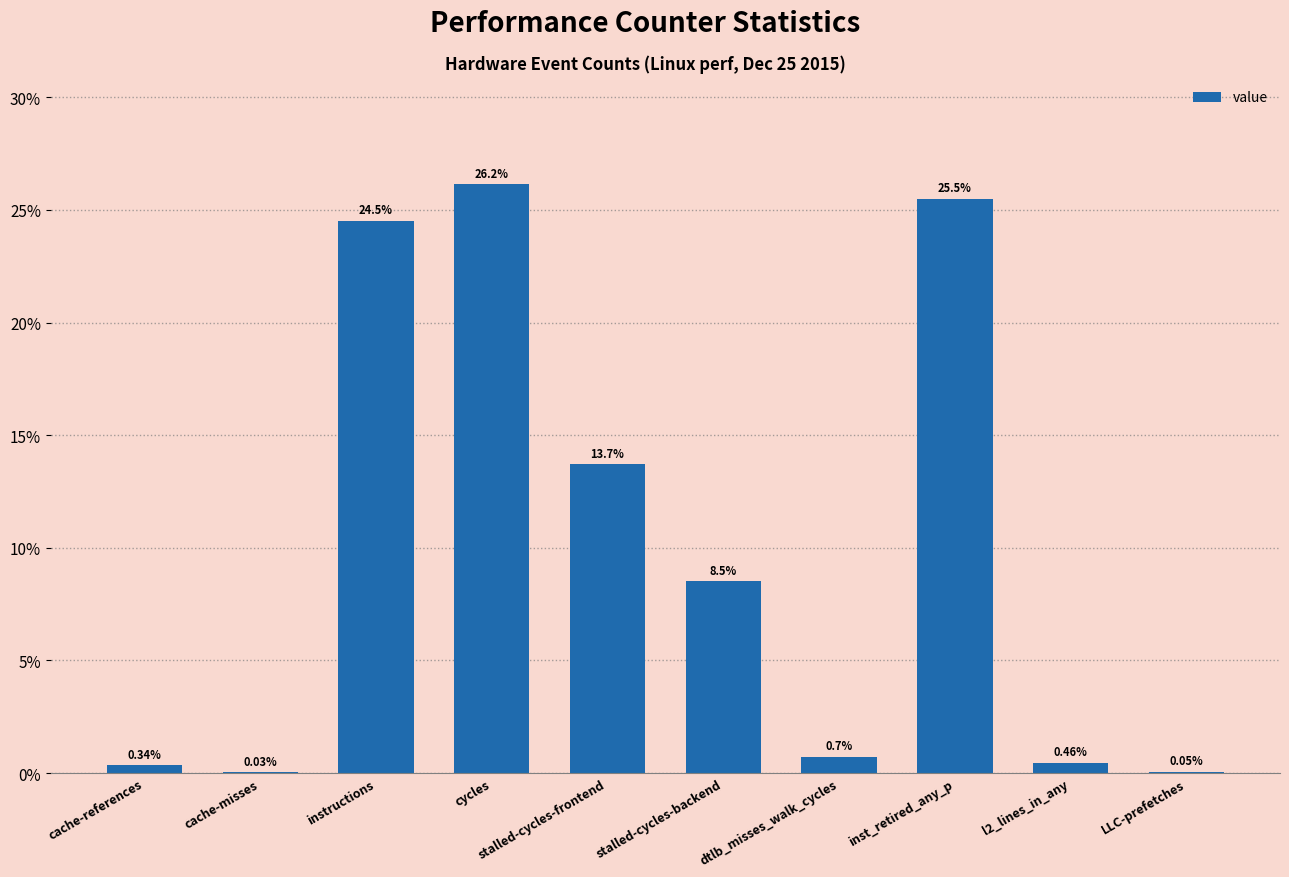

What is the ratio of the value at cycles to the value at inst_retired_any_p?

1.0